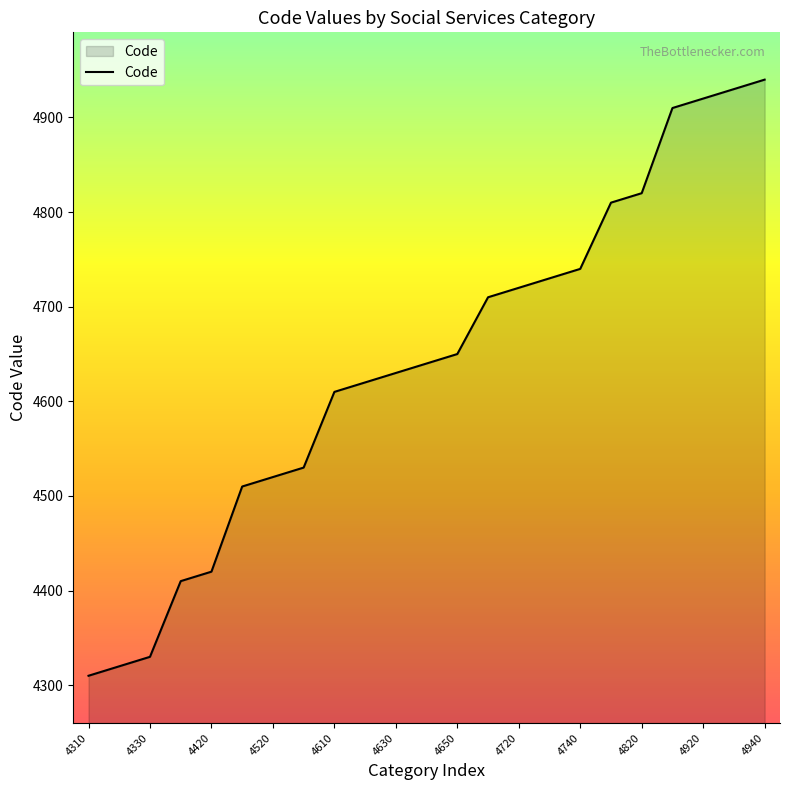

What is the greatest value displayed?

4940